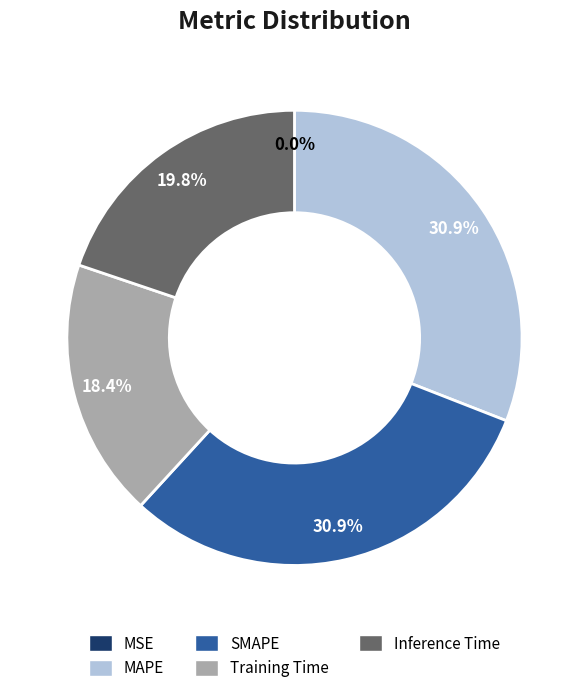

Is it true that Training Time is 12% of the pie?

False